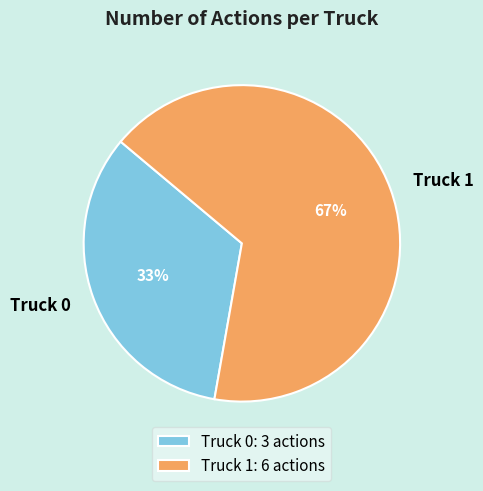

Which category has the biggest portion of the pie?

Truck 1